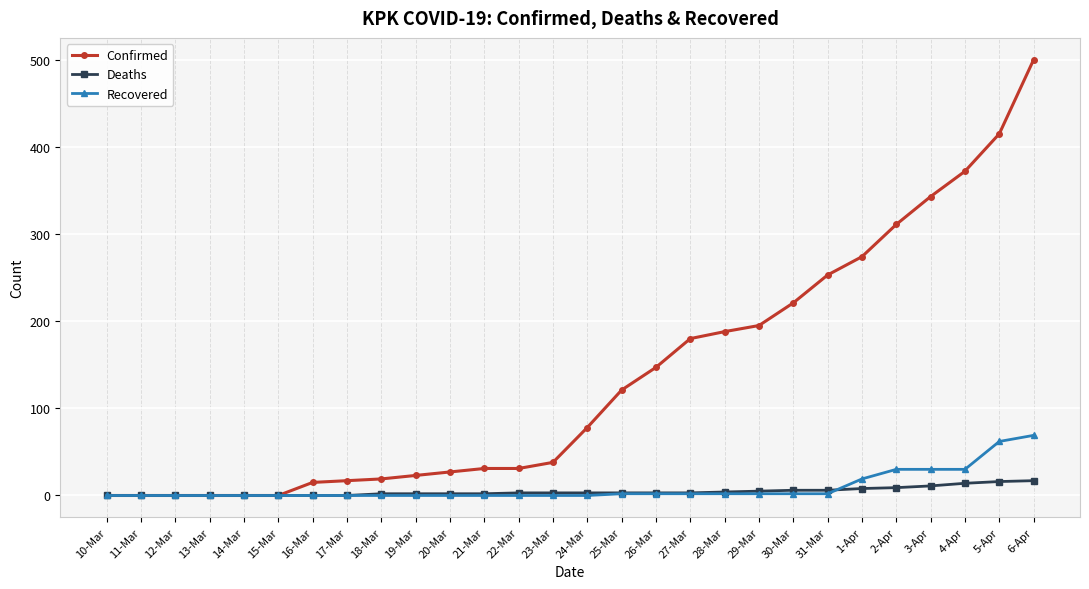

What is the greatest value displayed?

500